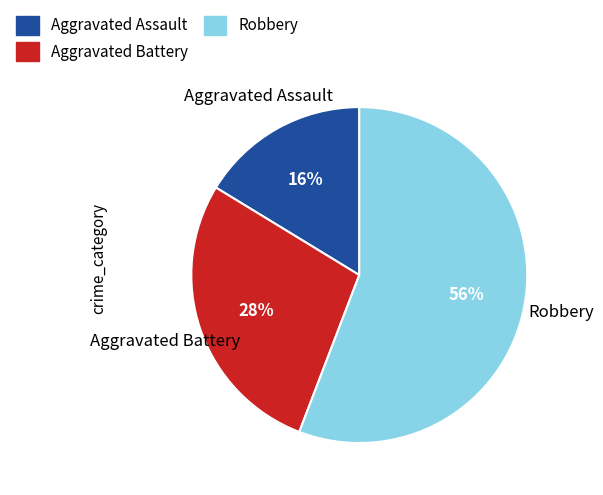

Between Aggravated Battery and Aggravated Assault, which is larger?

Aggravated Battery